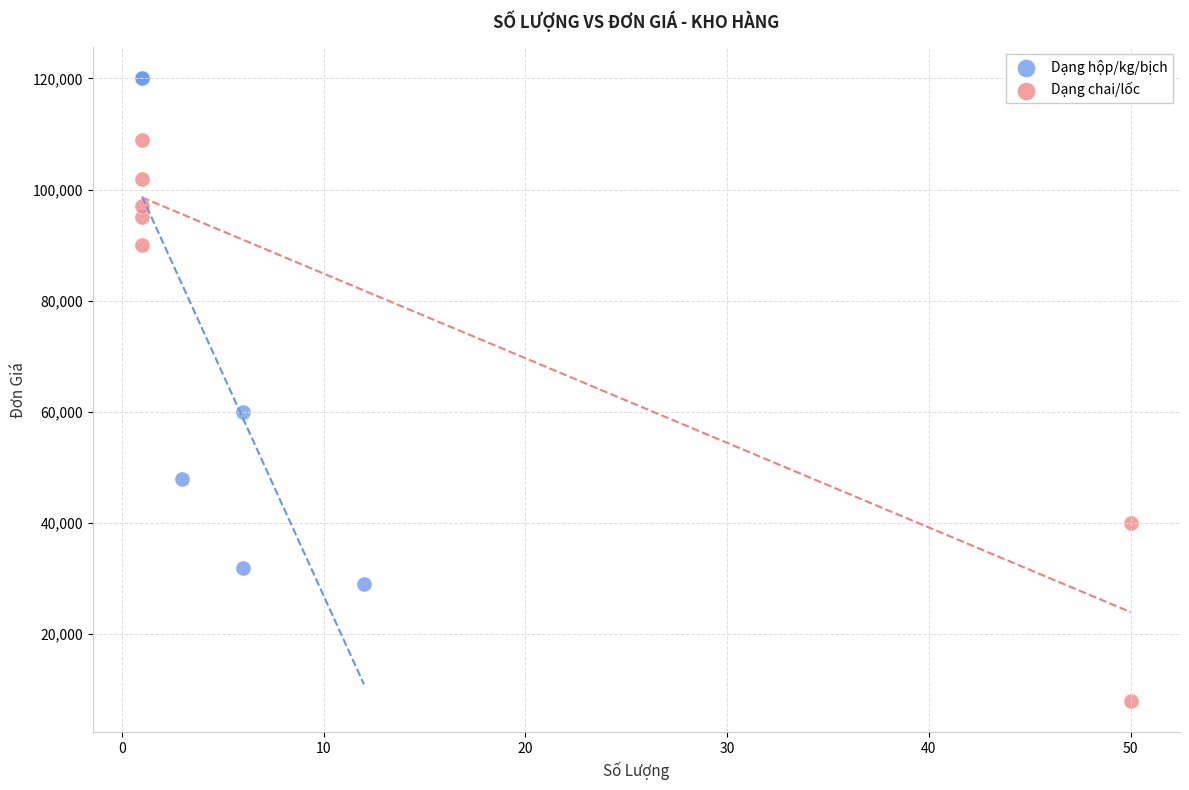

What are all the series names shown in the legend?

Dạng hộp/kg/bịch, Dạng chai/lốc